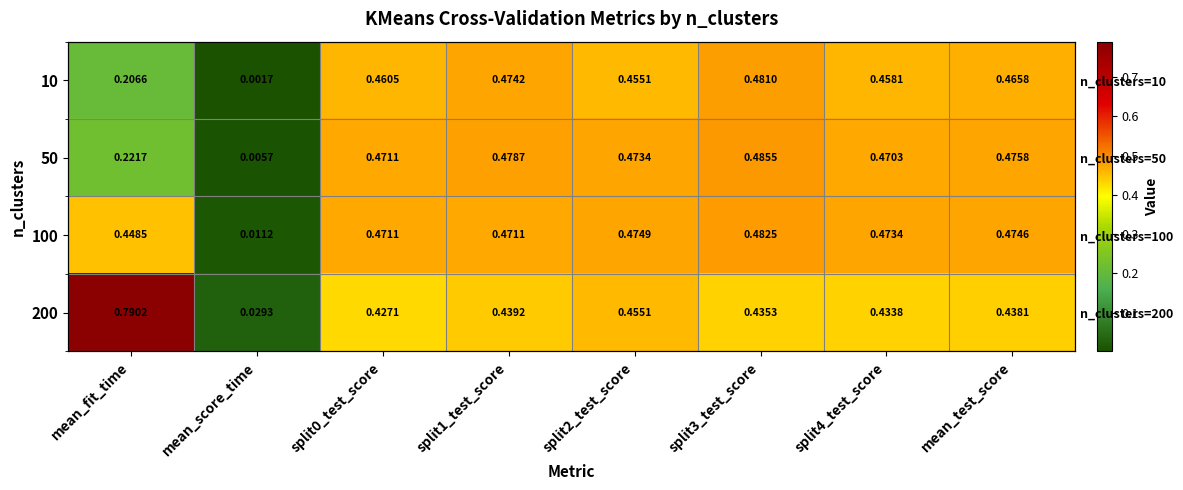

What is the greatest value displayed?

0.8